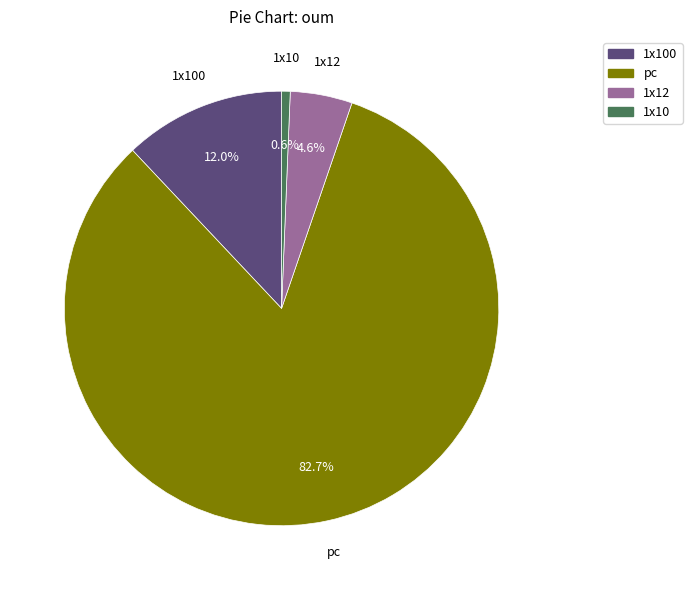

Count the number of slices in the pie.

4